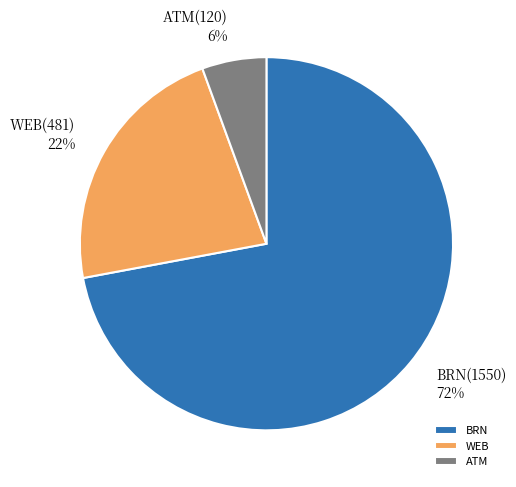

Is there any slice that represents more than half of the pie?

Yes